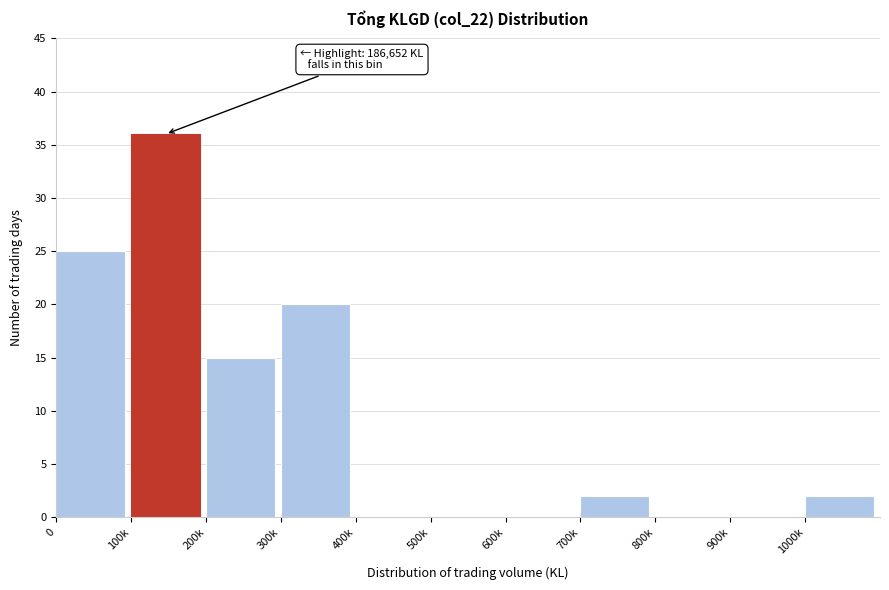

Reading left to right, what are all the values shown in this chart?

0=25	100k=36	200k=15	300k=20	400k=0	500k=0	600k=0	700k=2	800k=0	900k=0	1000k=2